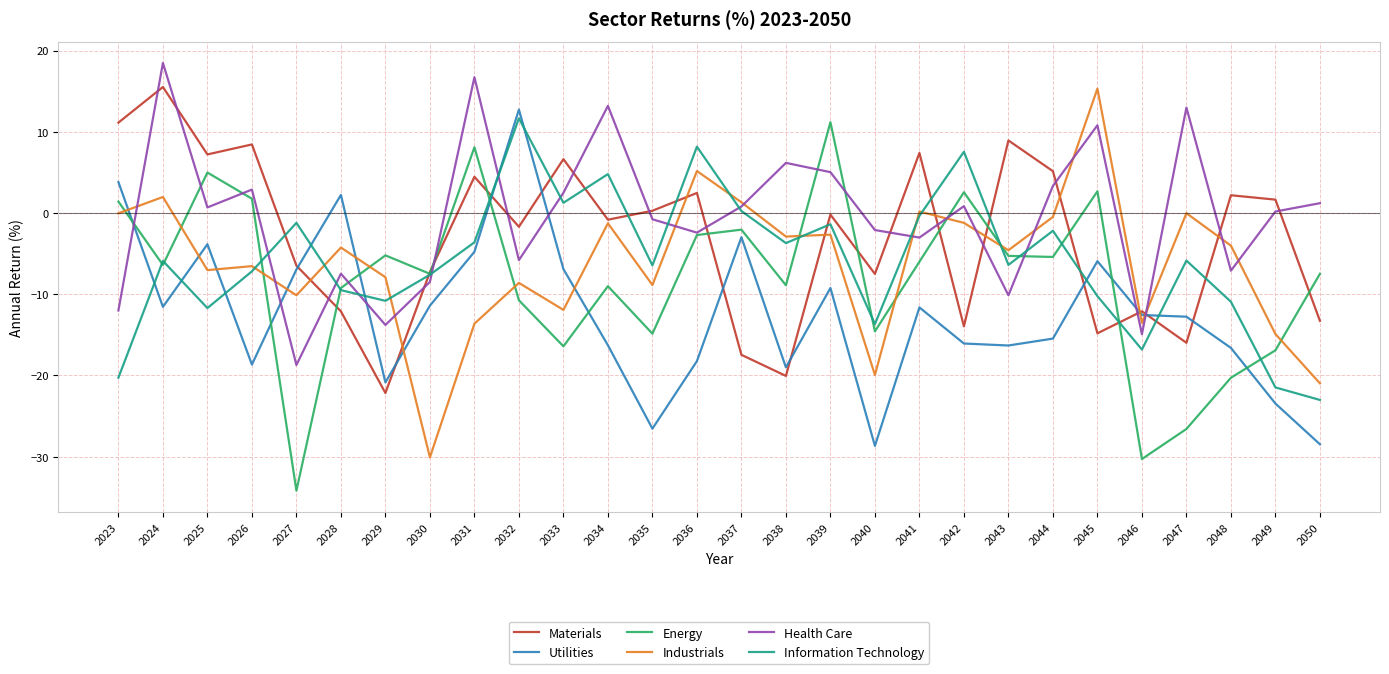

After their last crossing, which series has the higher values: Information Technology or Industrials?

Industrials